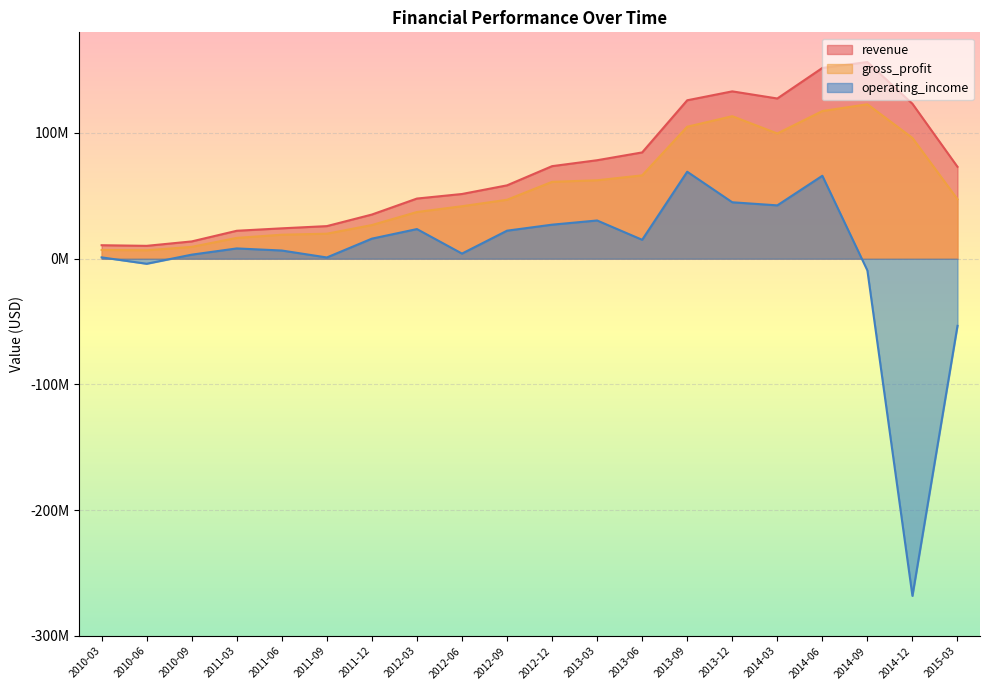

What is the average value of the operating_income series?

2290600